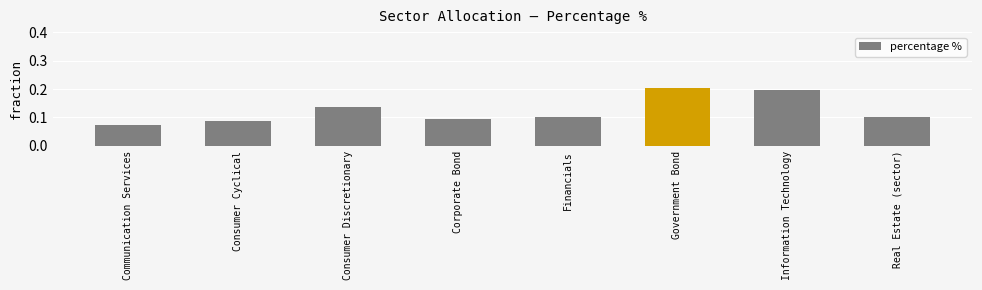

Which has a higher value, Consumer Cyclical or Real Estate (sector)?

Real Estate (sector)